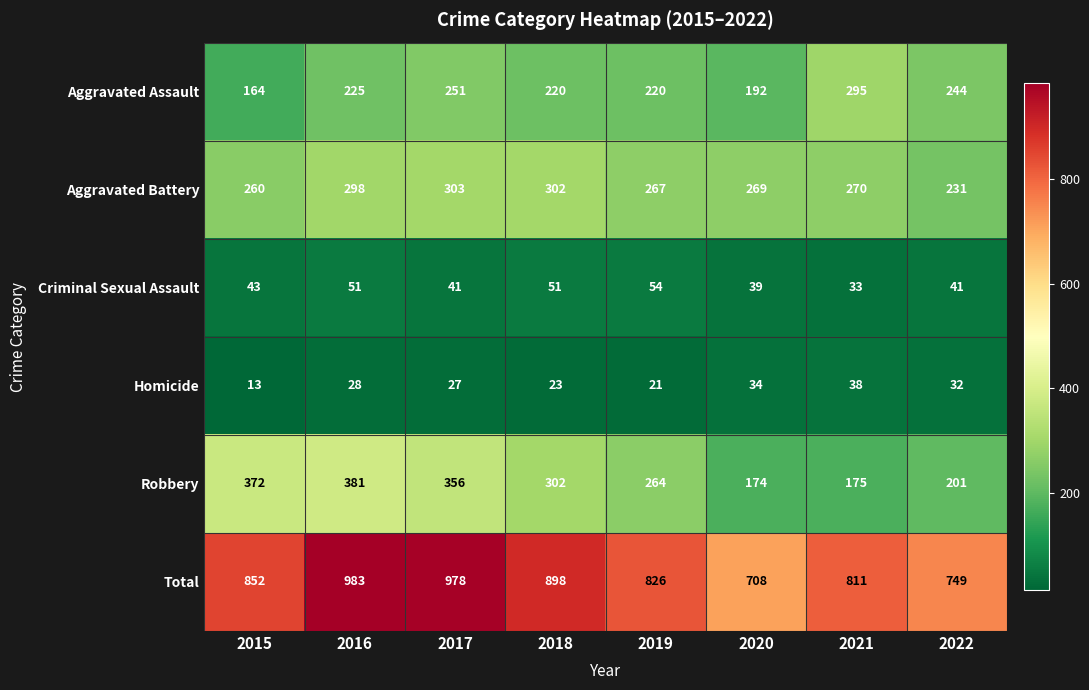

Which label corresponds to the smallest value in the chart?

2015